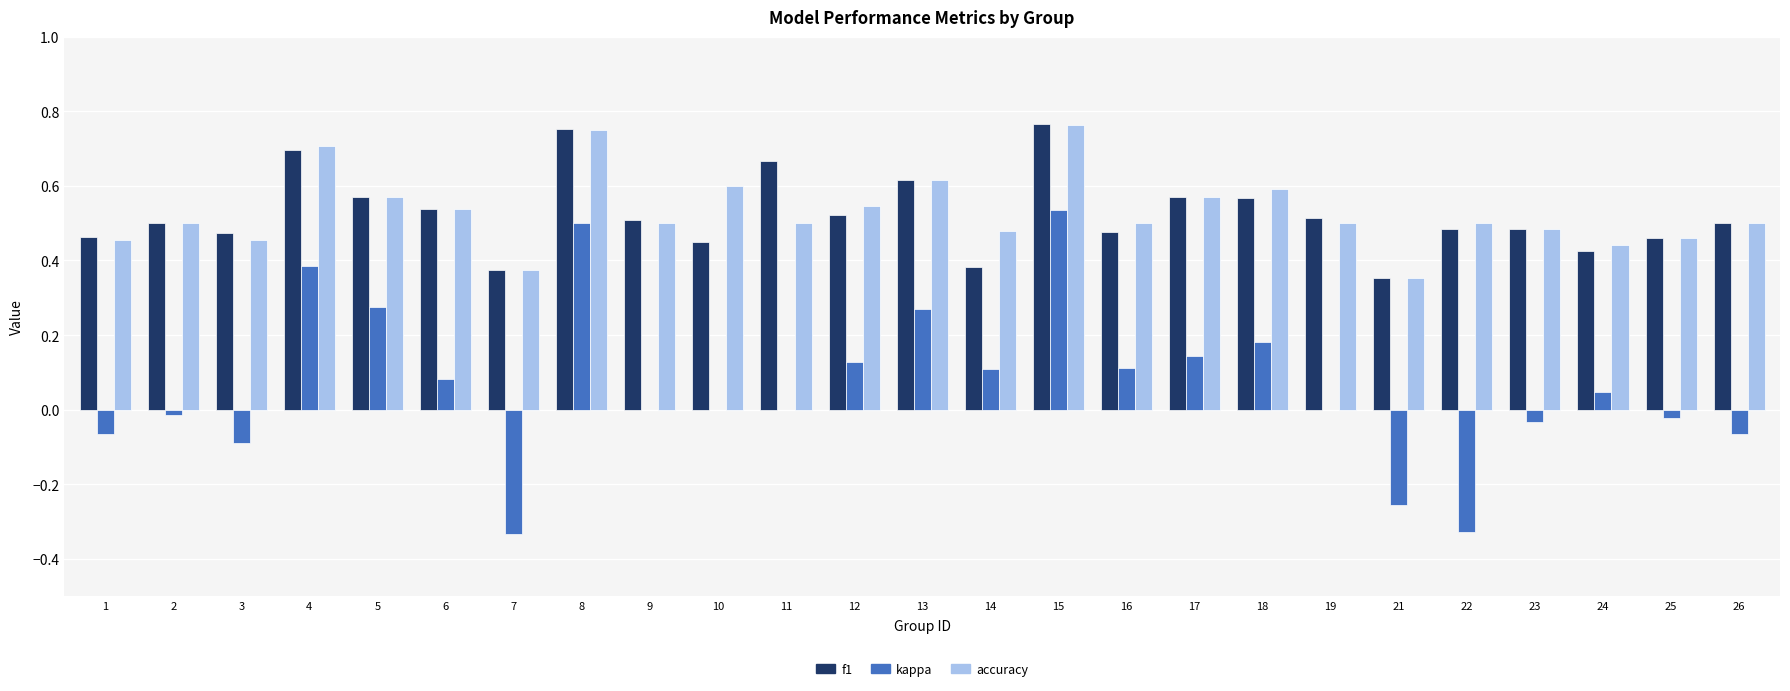

Does the chart contain stacked bars?

No